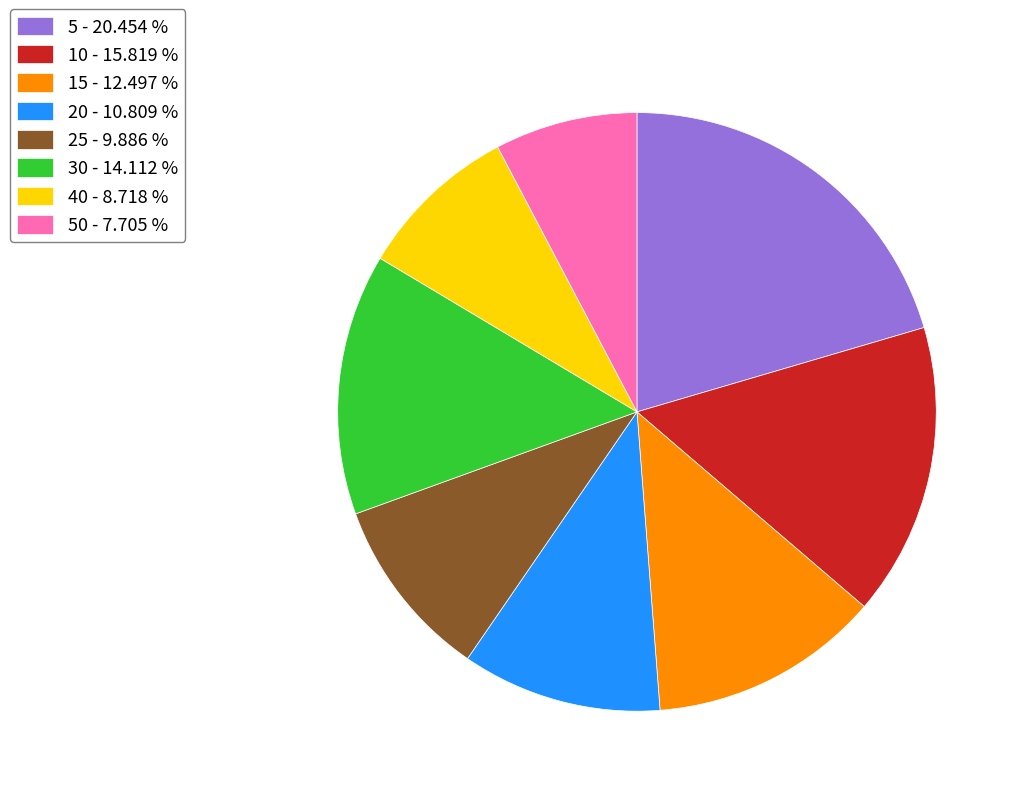

Rank the categories by value from highest to lowest.

5 - 20.454 %, 10 - 15.819 %, 30 - 14.112 %, 15 - 12.497 %, 20 - 10.809 %, 25 - 9.886 %, 40 - 8.718 %, 50 - 7.705 %